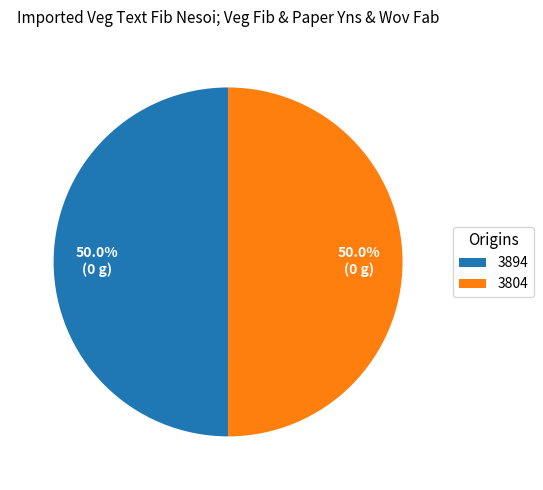

What portion of the pie excludes 3894?

50.0%